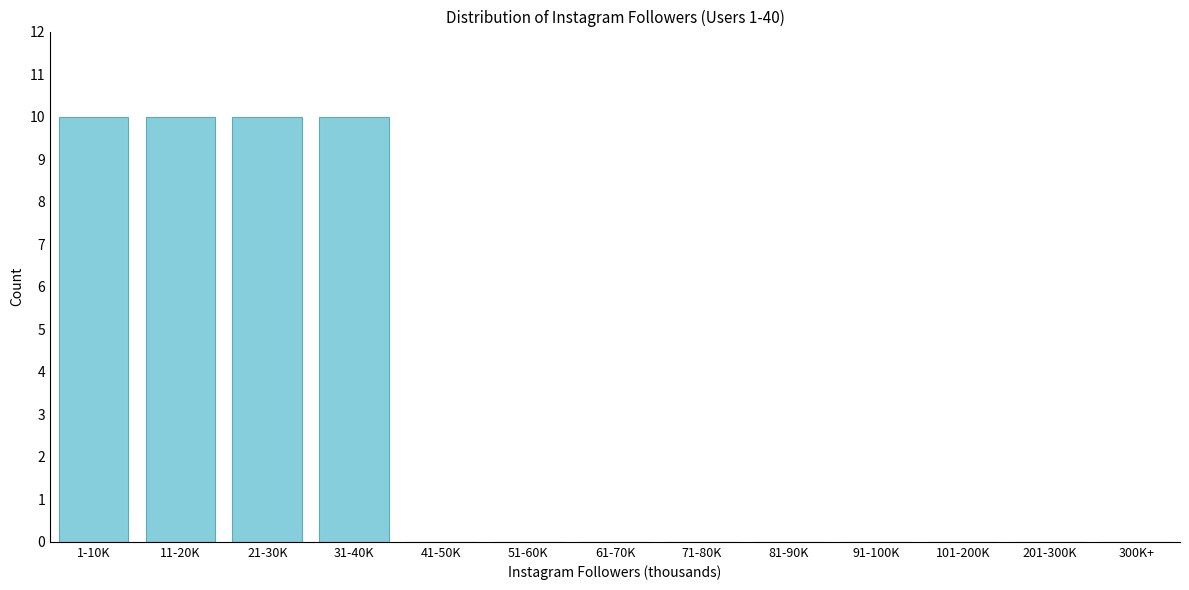

Reading left to right, transcribe all the data shown in this chart.

1-10K=10	11-20K=10	21-30K=10	31-40K=10	41-50K=0	51-60K=0	61-70K=0	71-80K=0	81-90K=0	91-100K=0	101-200K=0	201-300K=0	300K+=0